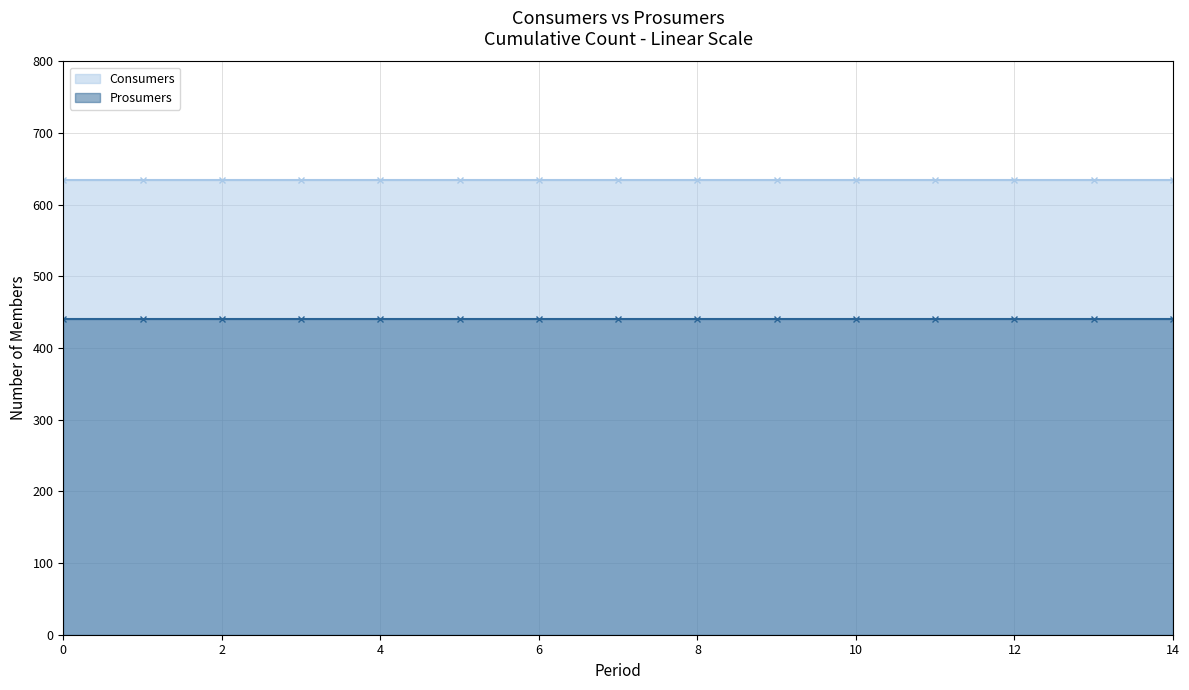

What is the difference between the highest and lowest values at 0?

195